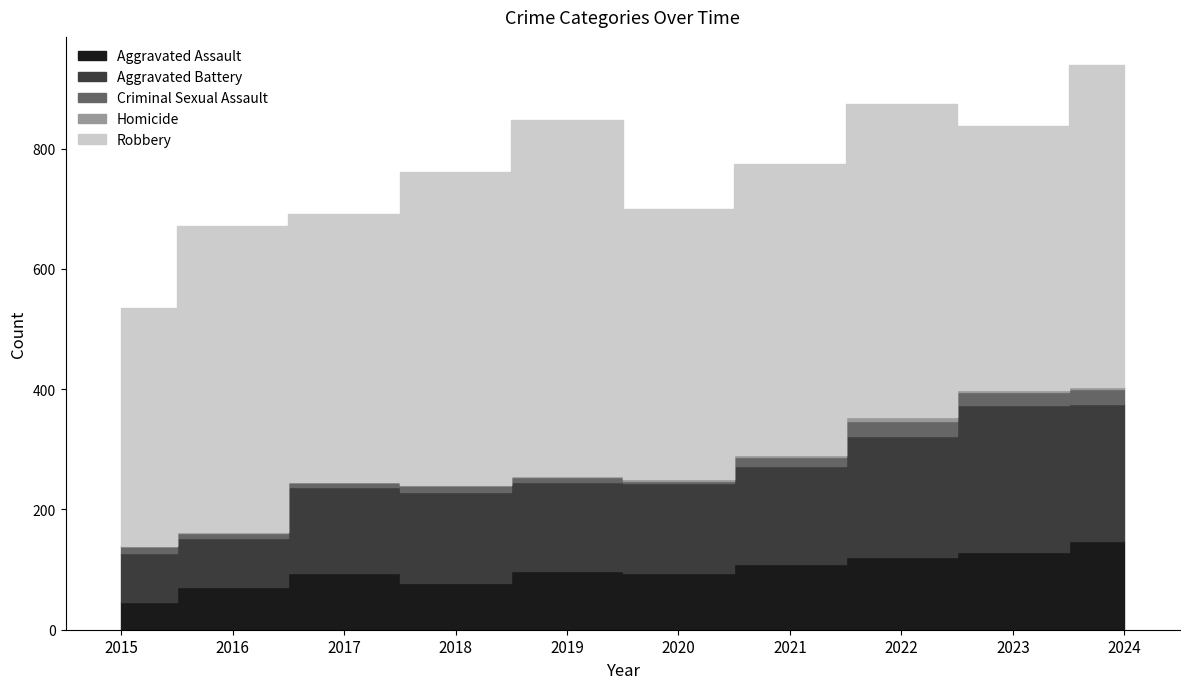

What is the value of the Homicide point at the 5th from the left?

2